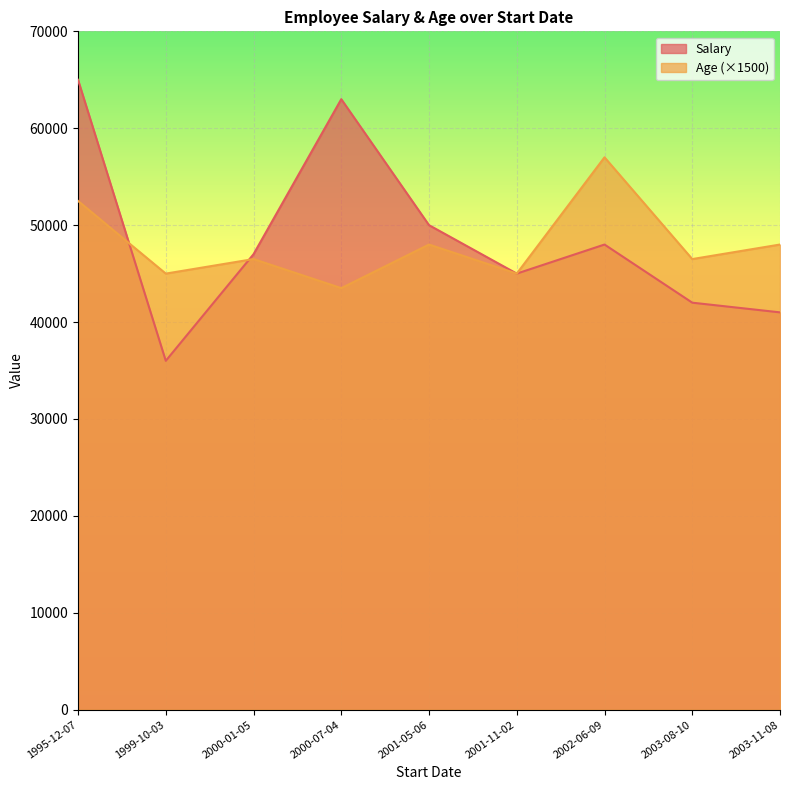

Which category has the lowest value across all series?

2000-07-04